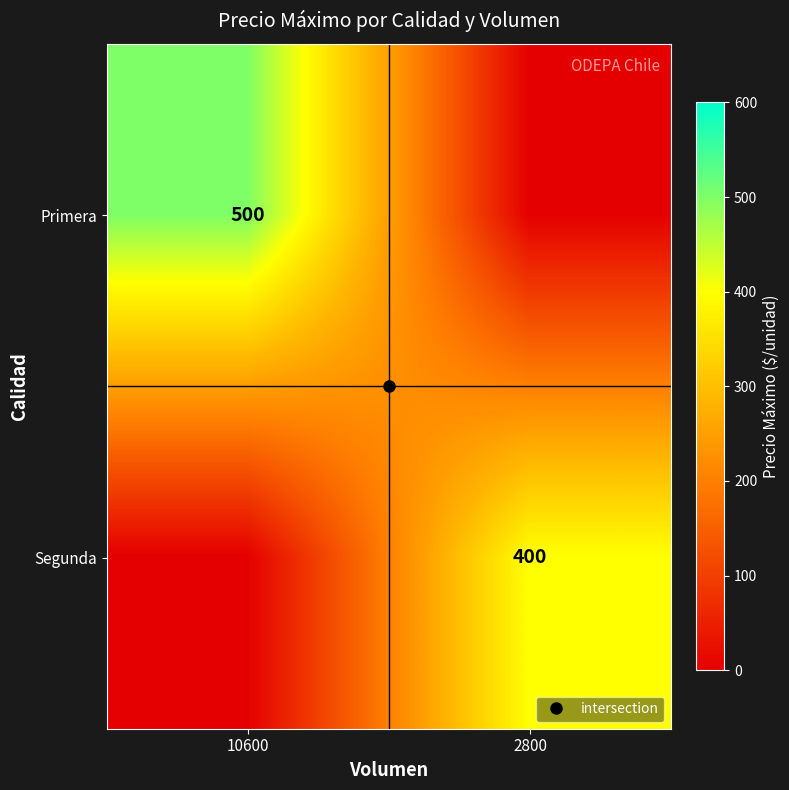

How many values in Primera are above zero?

1